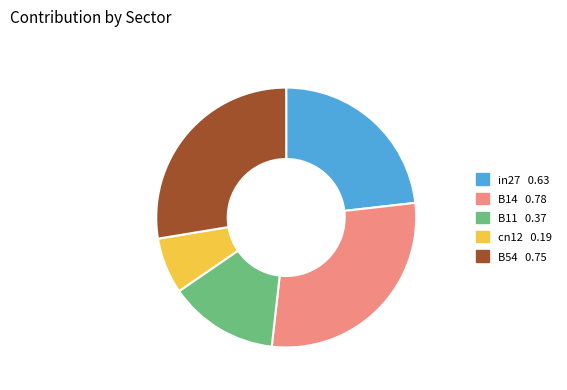

Is it true that in27 is 23% of the pie?

True